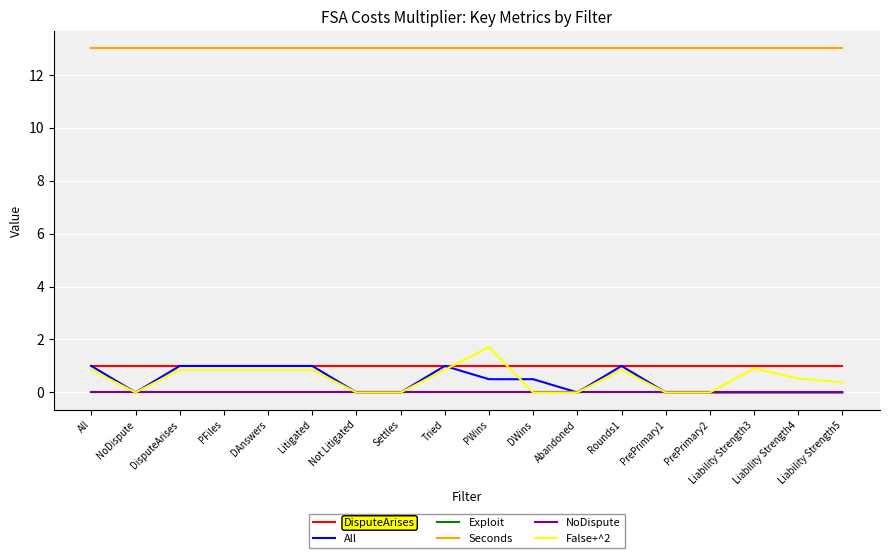

Does the chart have visible grid lines?

Yes